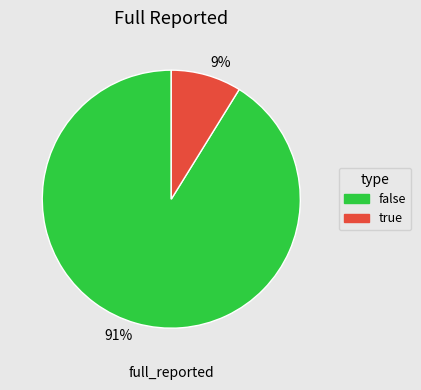

Do false and true together represent more than half of the pie?

Yes